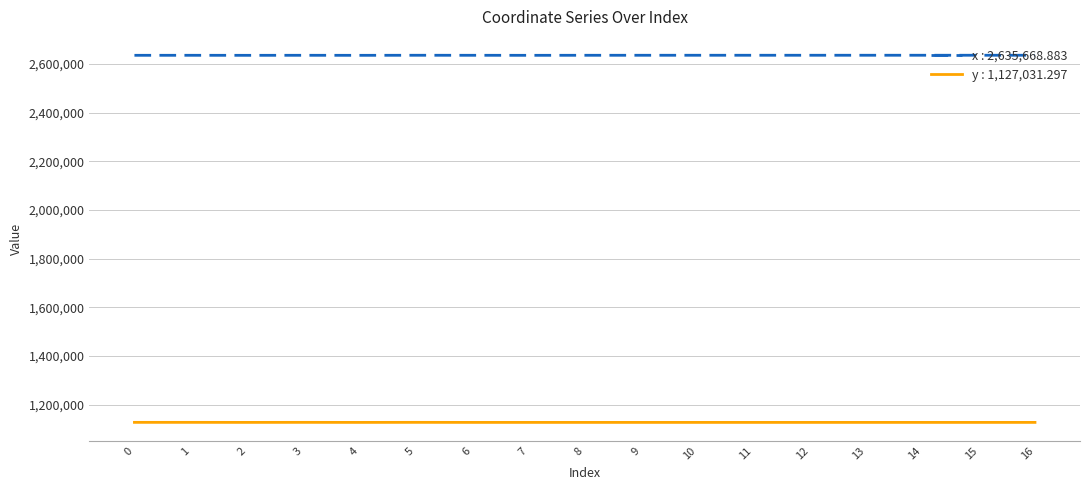

At how many categories does at least one series exceed 1393729?

17